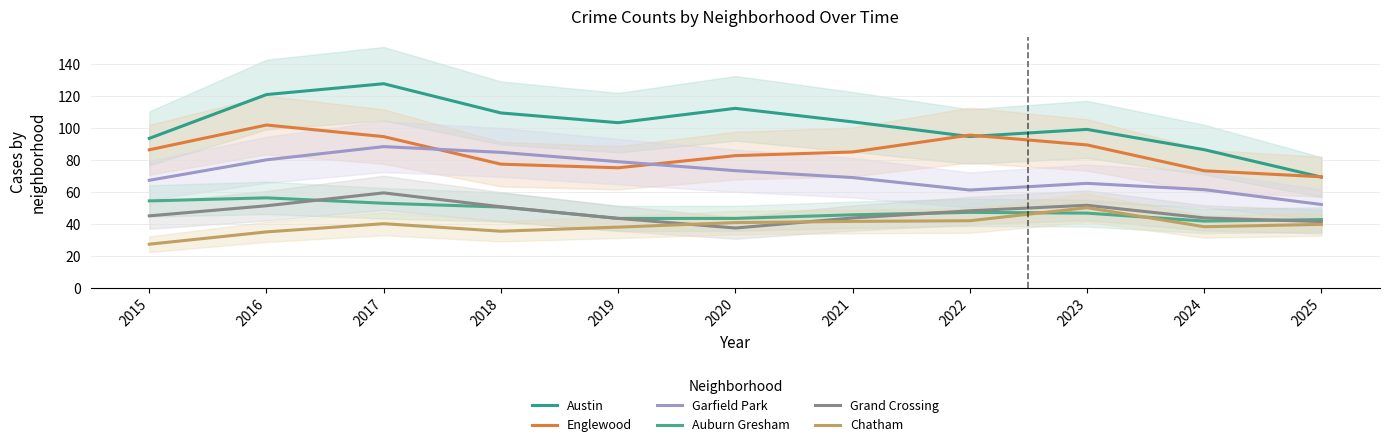

Where do Grand Crossing and Chatham first cross each other?

2019 and 2020